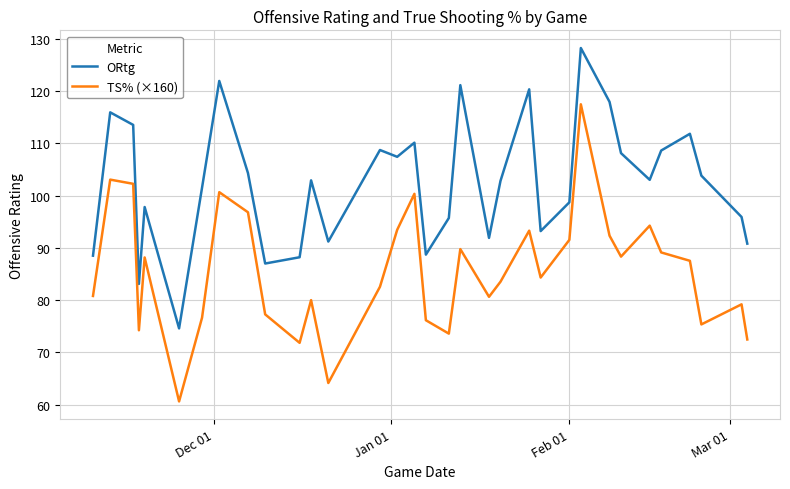

Which series has the largest total across all categories?

ORtg